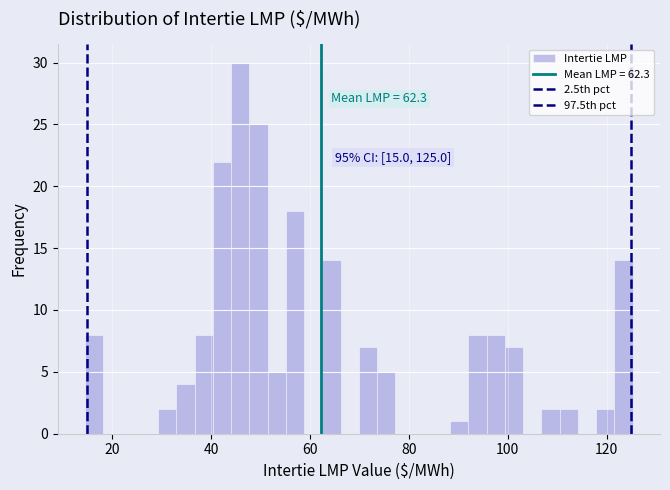

Around what value on the x-axis is the tallest bar? Give the approximate position of its centre, as read against the axis.

46